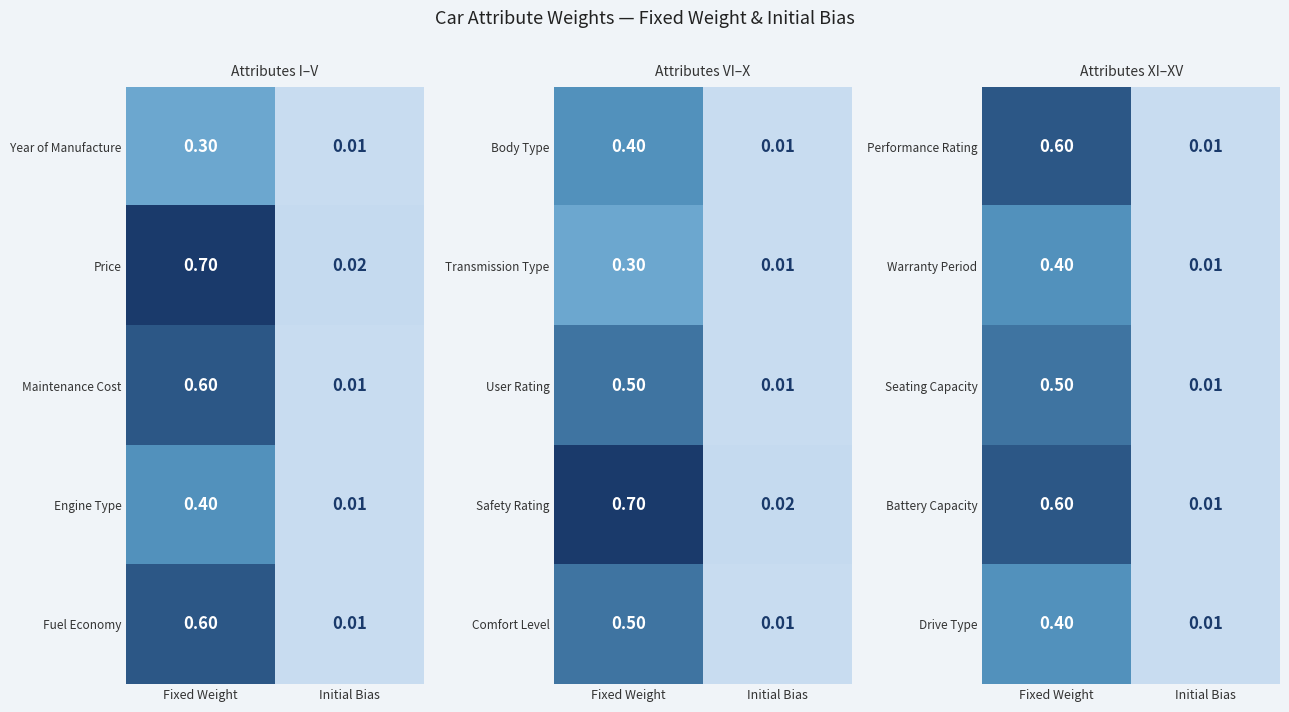

Rank the categories by Performance Rating value from highest to lowest.

Fixed Weight, Initial Bias